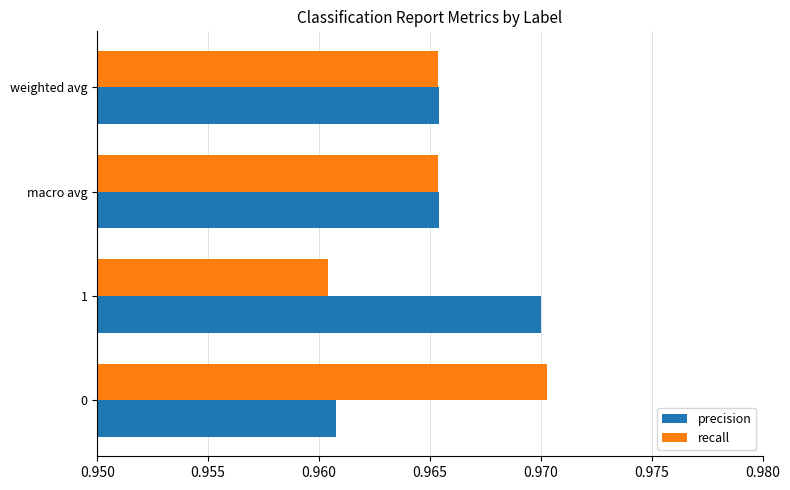

The value of precision at macro avg is 0.5. True or false?

False